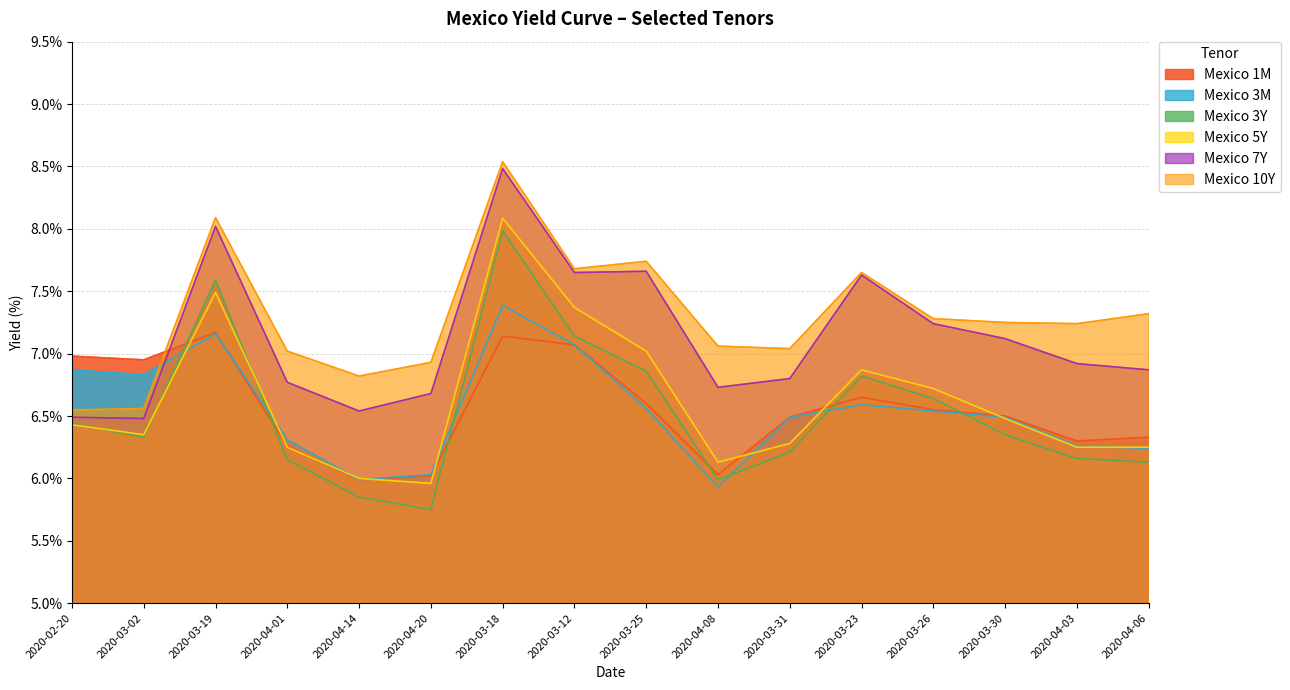

How many lines are shown in the chart?

6